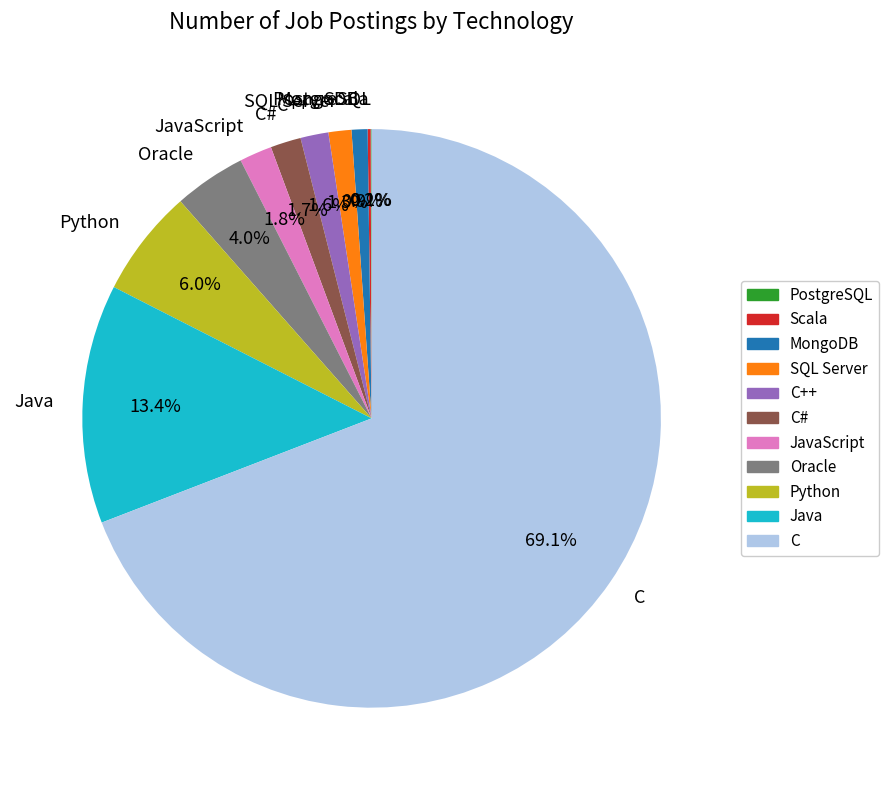

To the nearest percent, what portion does Python represent?

6%